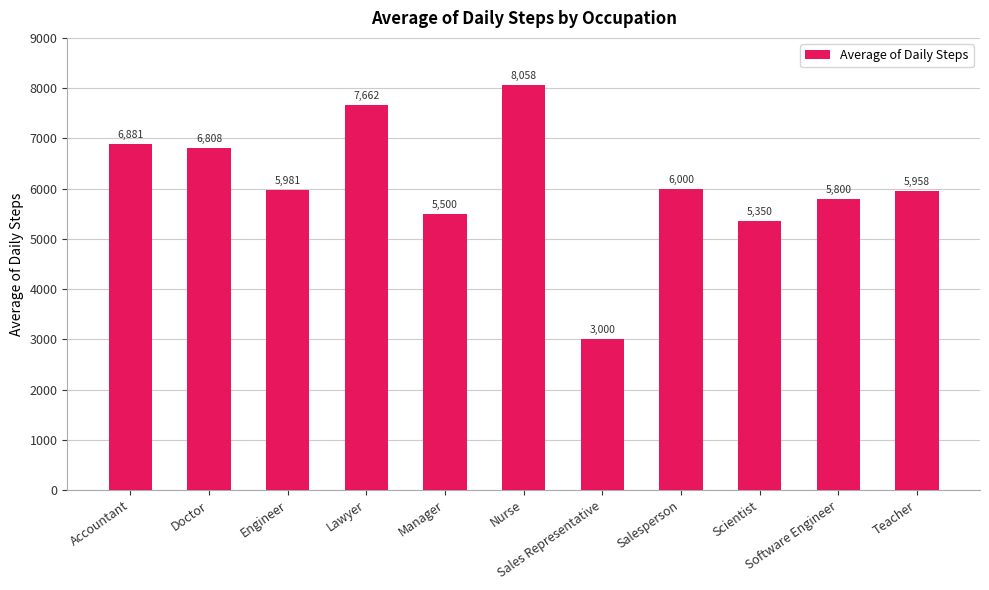

Which label corresponds to the smallest value in the chart?

Sales Representative